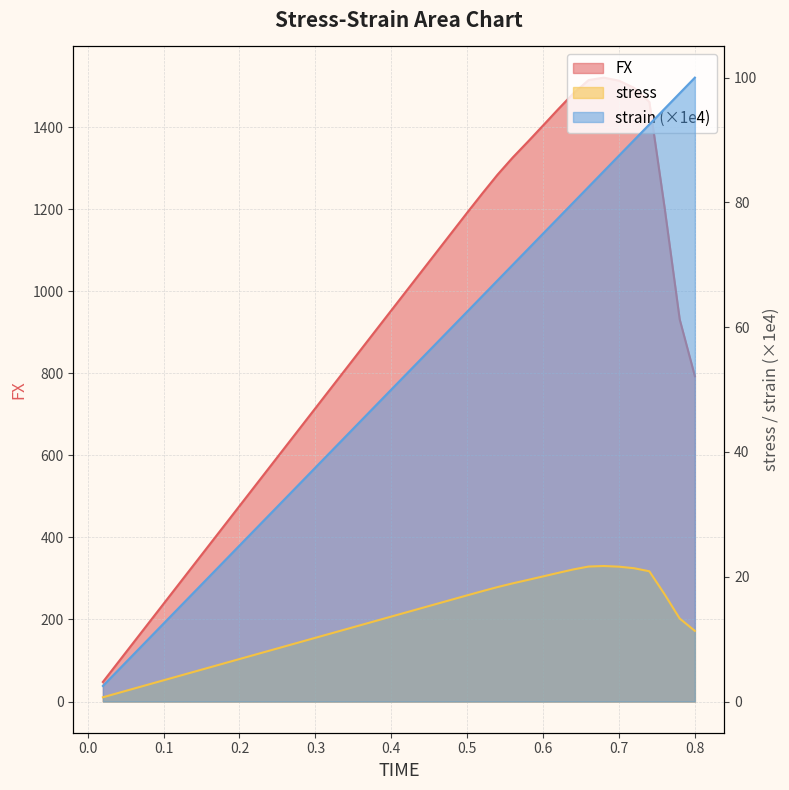

What is the value of the FX point at the 29th from the left?

1364.5